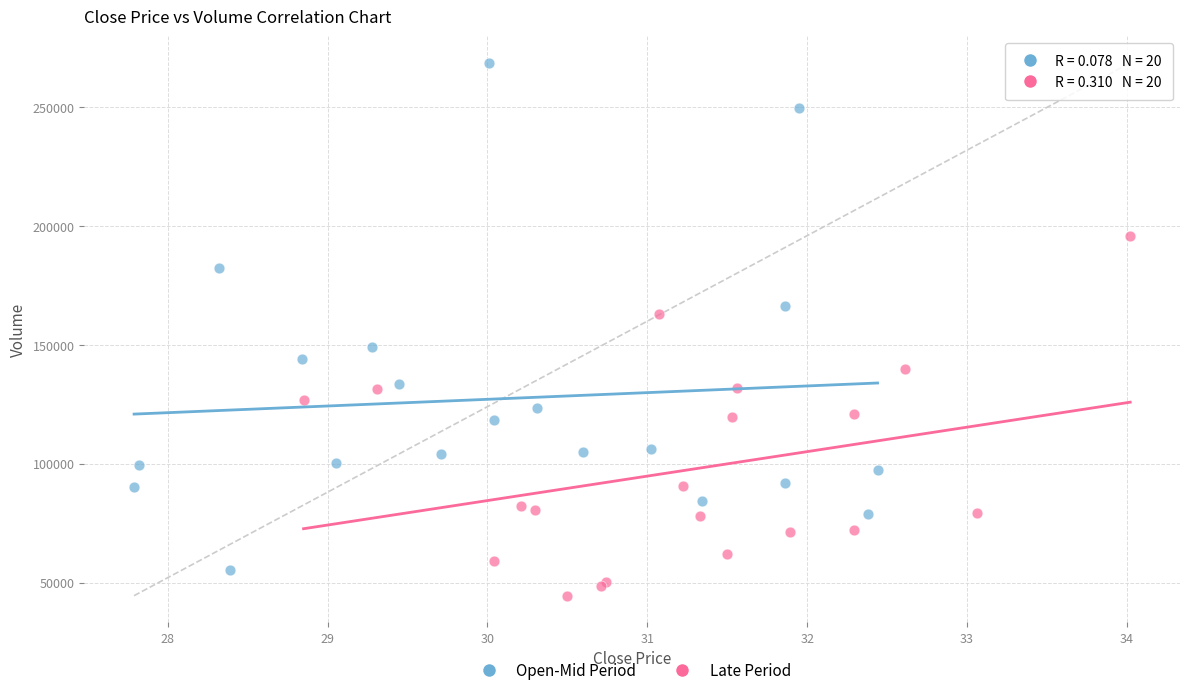

What are all the series names shown in the legend?

Open-Mid Period, Late Period